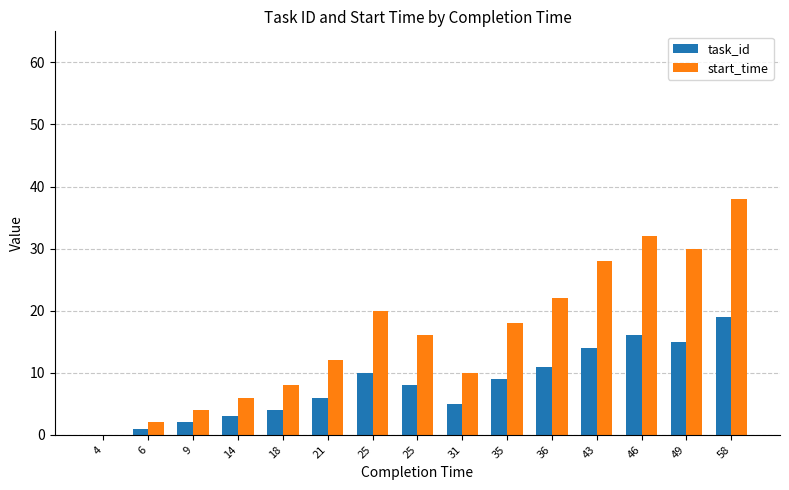

Is it true that task_id equals 0 at 4?

True